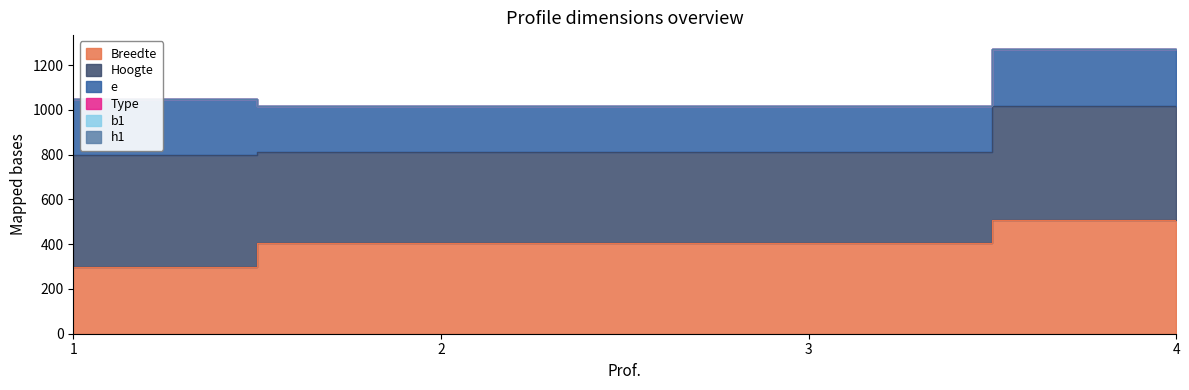

Count the number of categories in the chart.

4